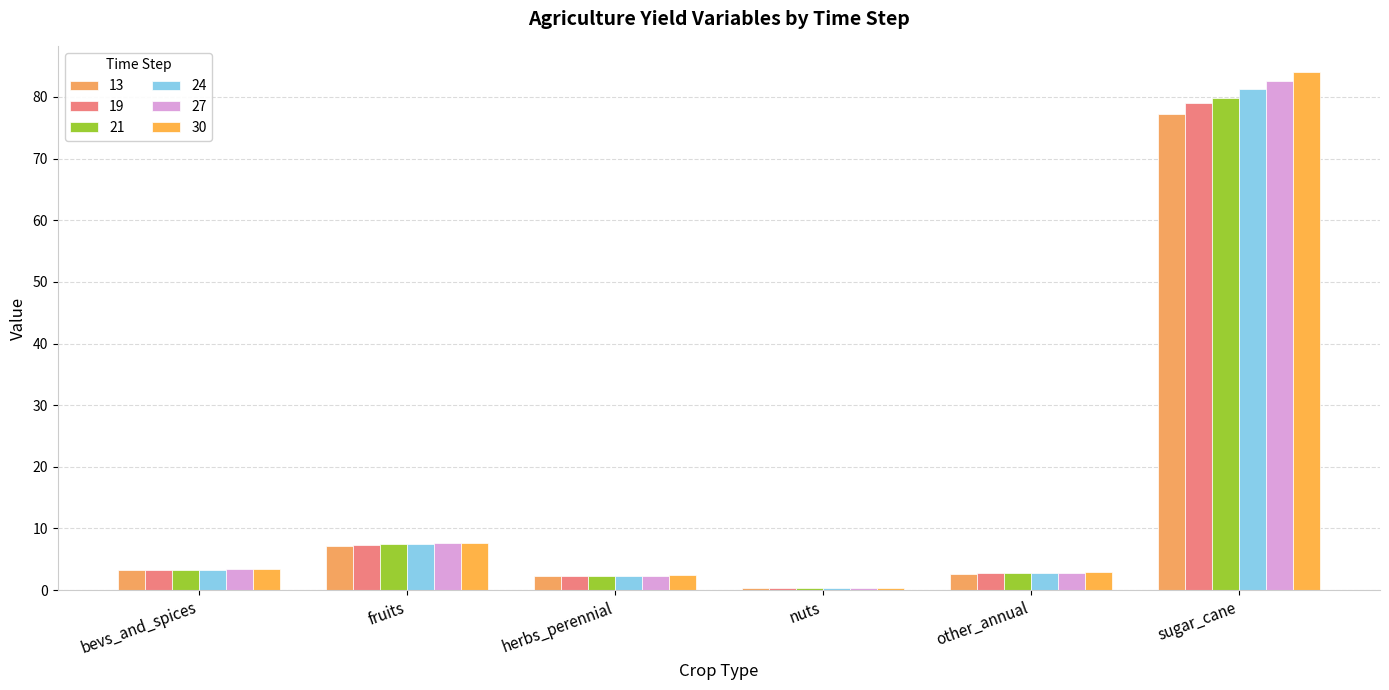

True or false: 30 has a value of 139.2 at sugar_cane.

False